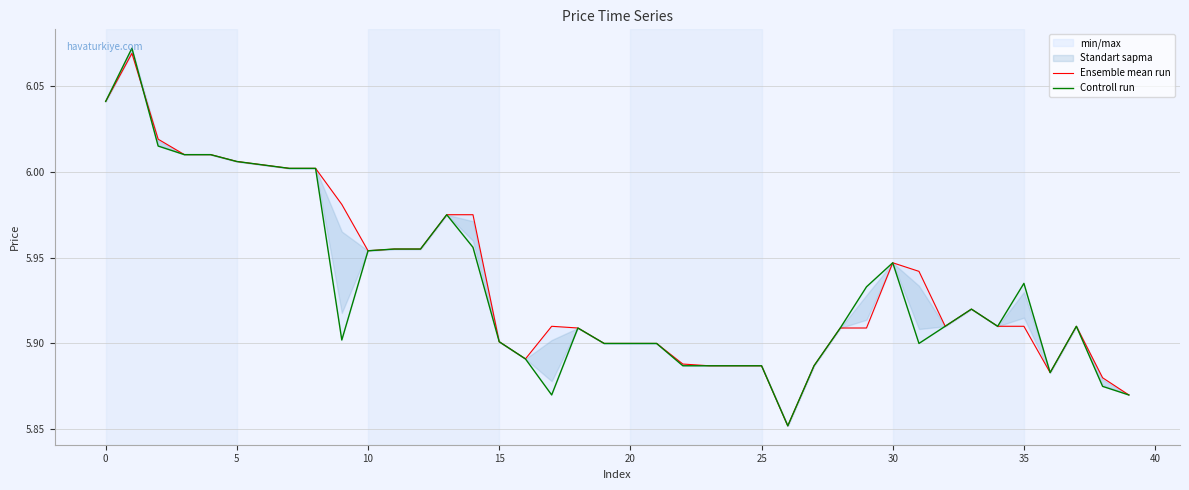

How many lines are shown in the chart?

2